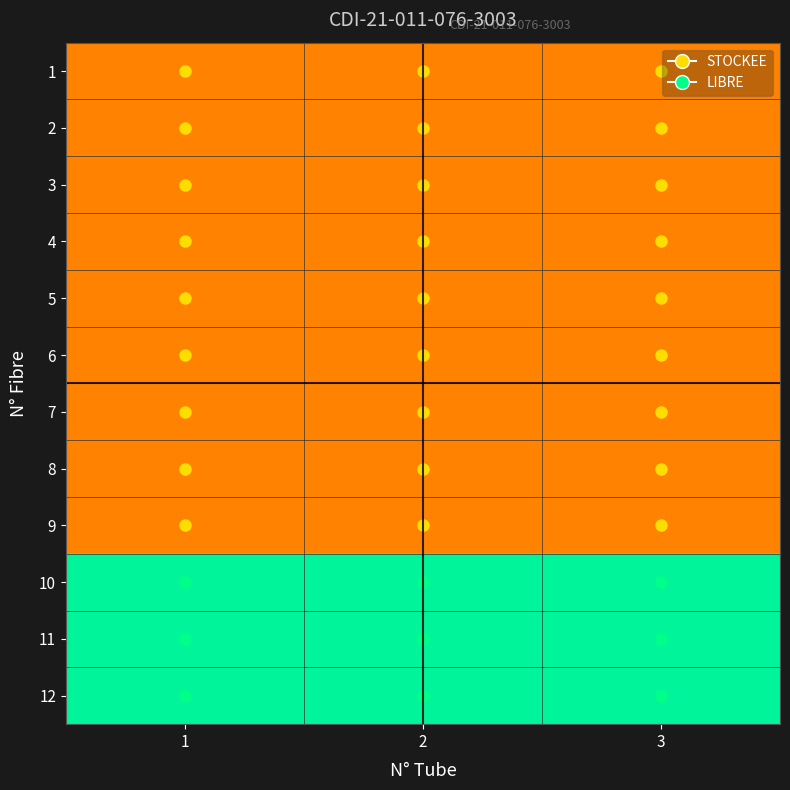

Reading left to right, list all the values displayed in this chart.

1: 1=0.3	2=0.3	3=0.3
2: 1=0.3	2=0.3	3=0.3
3: 1=0.3	2=0.3	3=0.3
4: 1=0.3	2=0.3	3=0.3
5: 1=0.3	2=0.3	3=0.3
6: 1=0.3	2=0.3	3=0.3
7: 1=0.3	2=0.3	3=0.3
8: 1=0.3	2=0.3	3=0.3
9: 1=0.3	2=0.3	3=0.3
10: 1=0.8	2=0.8	3=0.8
11: 1=0.8	2=0.8	3=0.8
12: 1=0.8	2=0.8	3=0.8